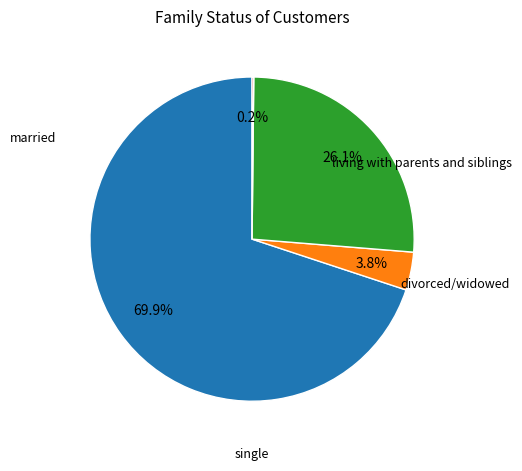

Is there a majority slice in this chart?

Yes